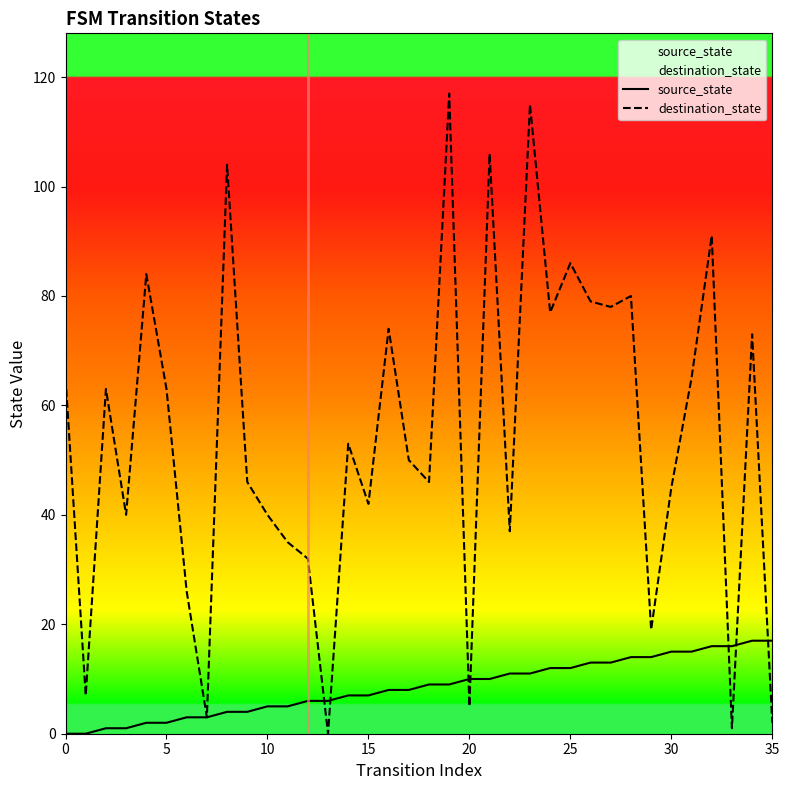

Rank the series by their maximum value, from highest to lowest.

destination_state, source_state